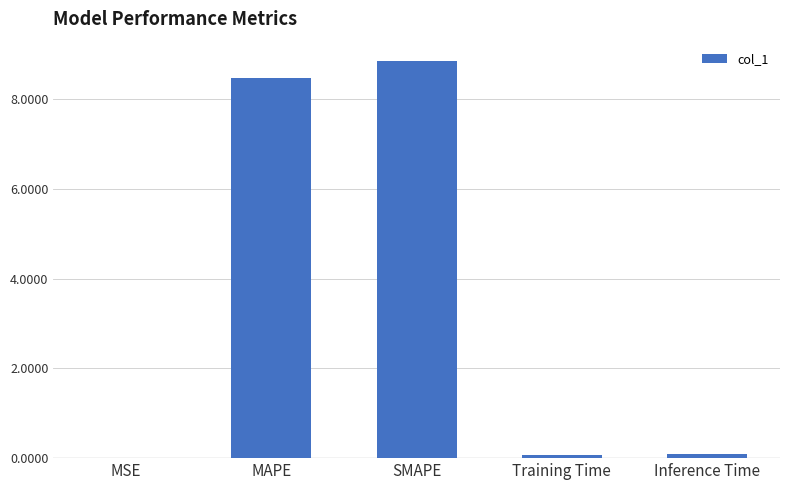

What is the average value?

3.5